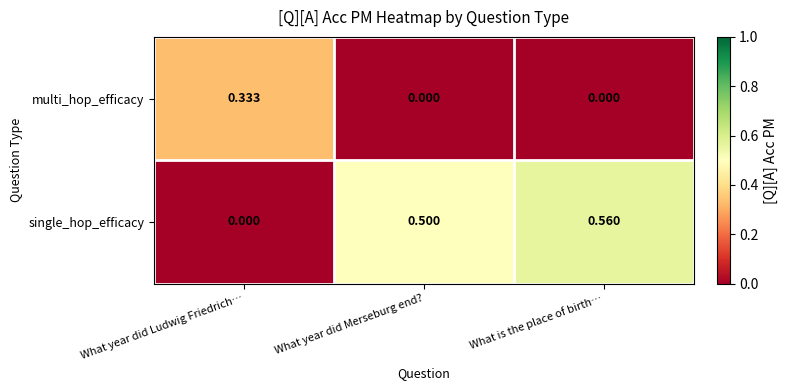

List the series in order of their overall mean, lowest first.

multi_hop_efficacy, single_hop_efficacy